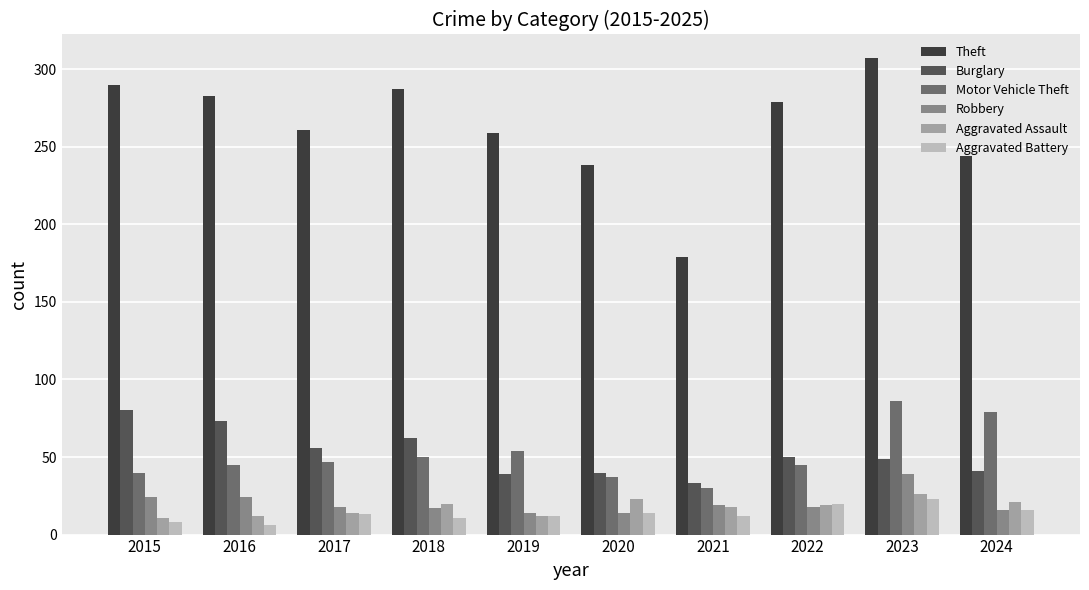

What are all the series names shown in the legend?

Theft, Burglary, Motor Vehicle Theft, Robbery, Aggravated Assault, Aggravated Battery